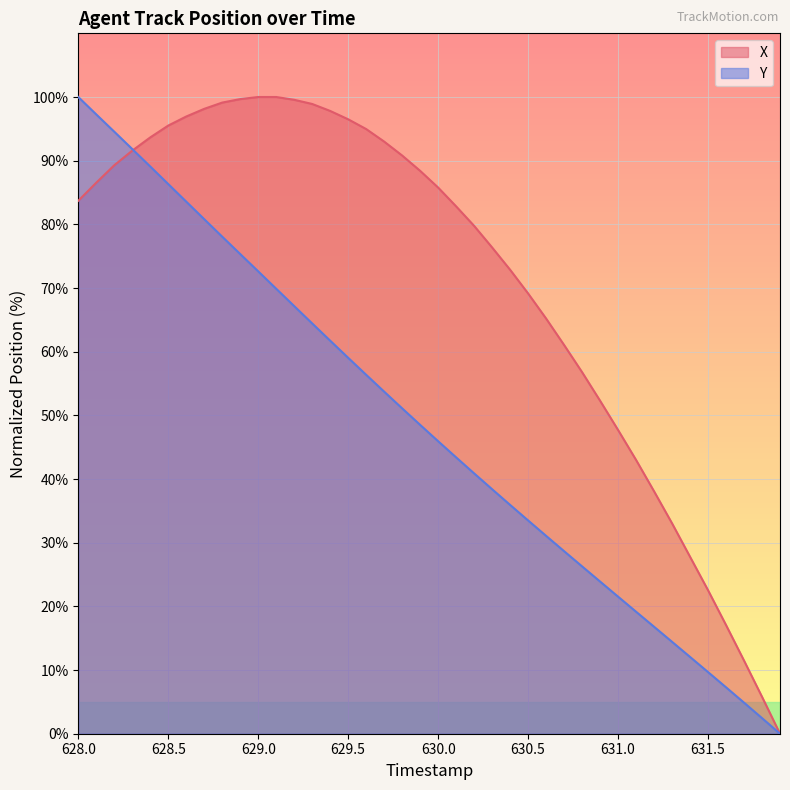

How many lines are shown in the chart?

2